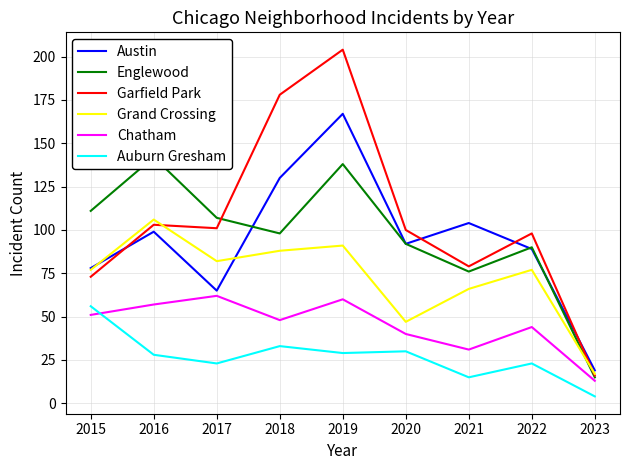

At 2023, list the series in order from smallest to largest.

Auburn Gresham, Chatham, Englewood, Garfield Park, Grand Crossing, Austin